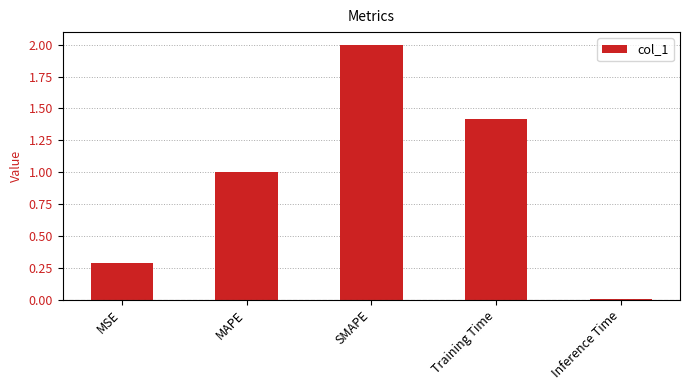

What is the change in value from MAPE to Training Time?

+0.4